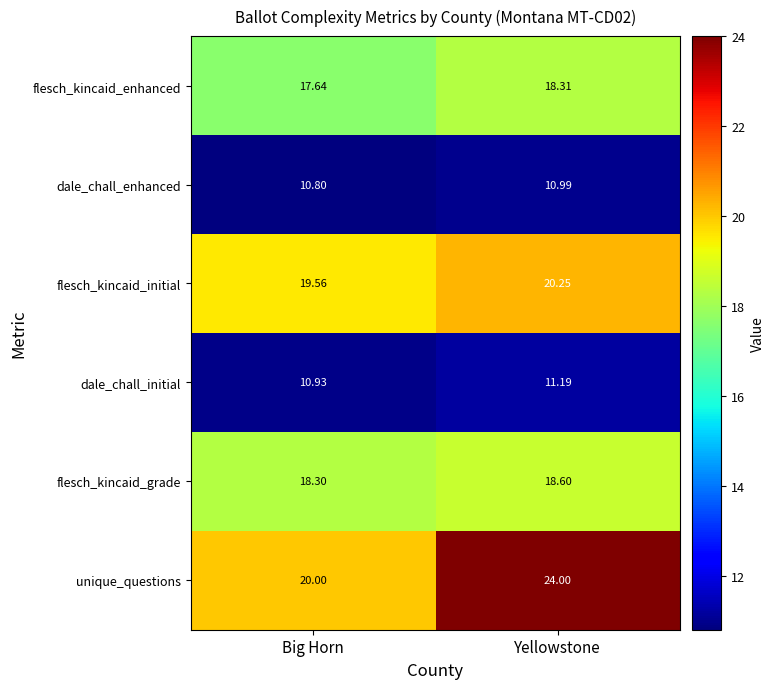

Rank the series at Big Horn from lowest to highest value.

dale_chall_enhanced, dale_chall_initial, flesch_kincaid_enhanced, flesch_kincaid_grade, flesch_kincaid_initial, unique_questions